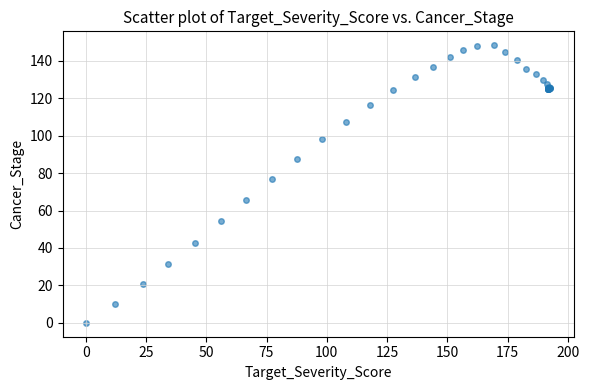

What Y value in the scatter plot is closest to 74?

76.9